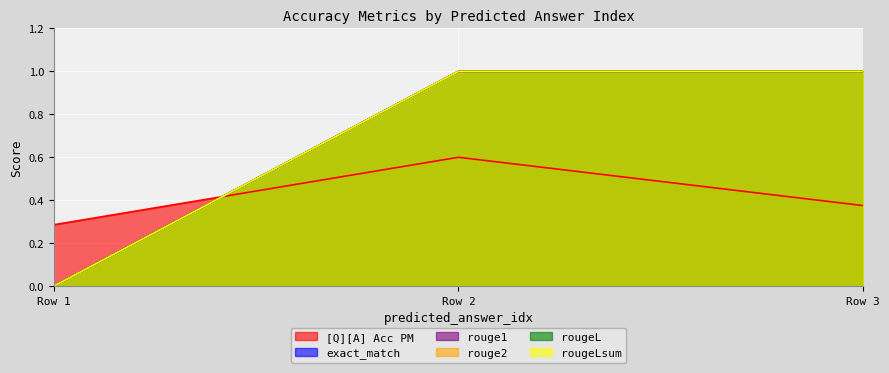

What is the maximum value for rougeLsum?

1.0